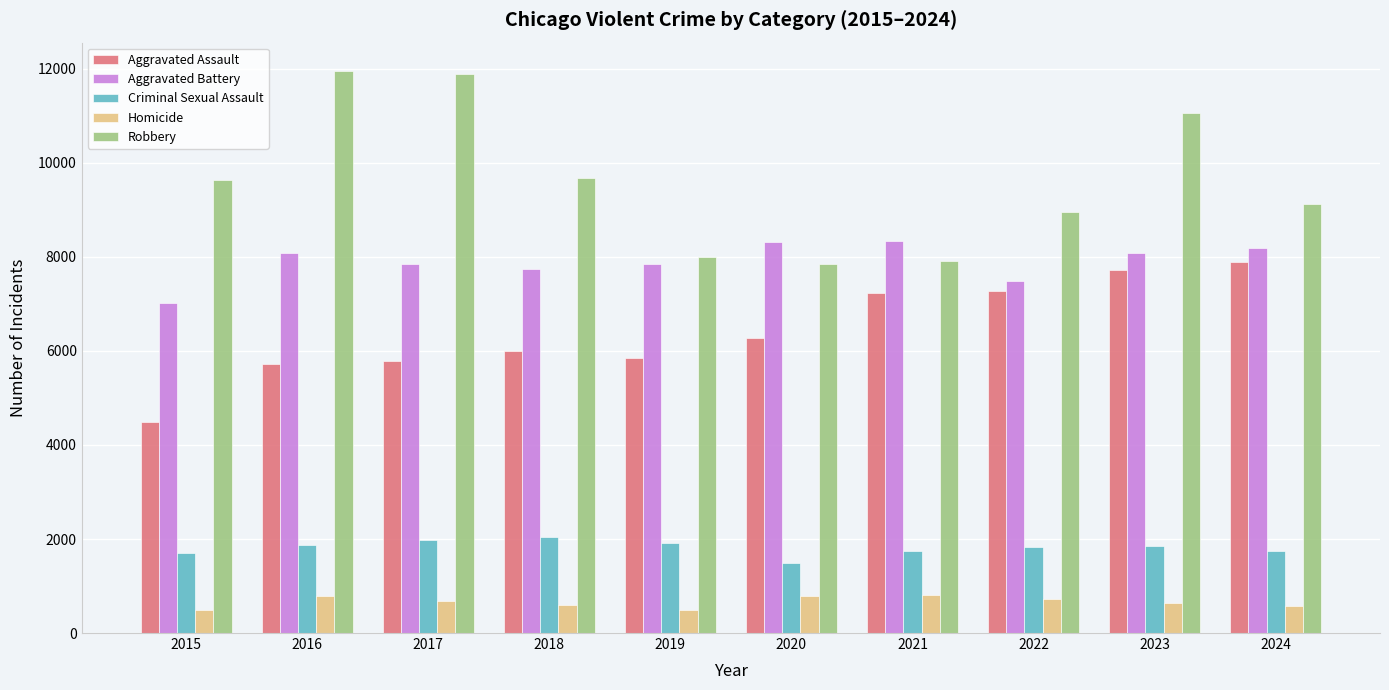

What is the lowest value of the Robbery series?

7855